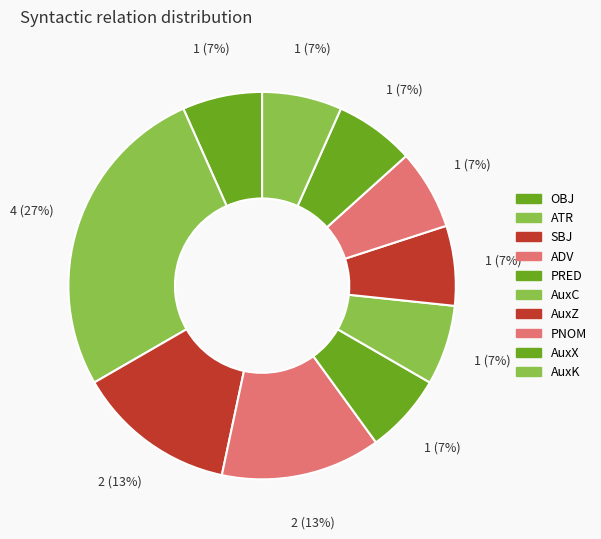

The PRED slice represents 12% of the pie. True or false?

False